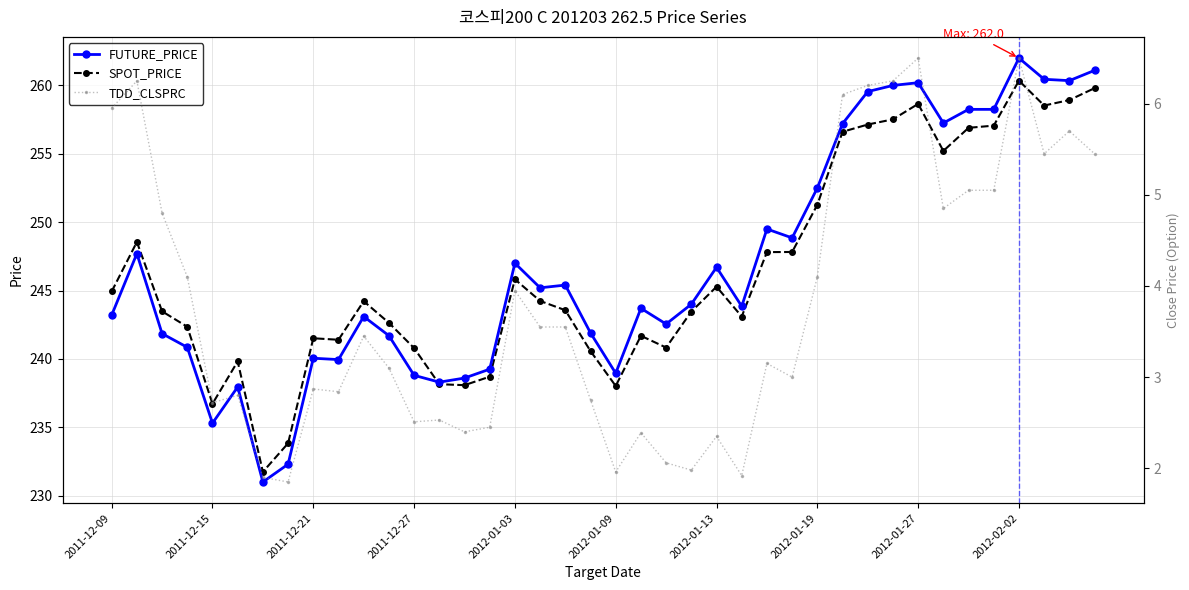

What is the difference between the maximum and second lowest values in the FUTURE_PRICE series?

29.7